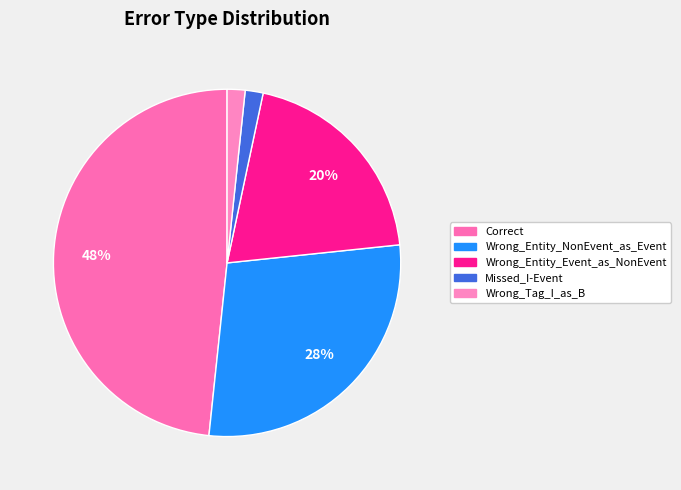

Is it true that Missed_I-Event is 10% of the pie?

False